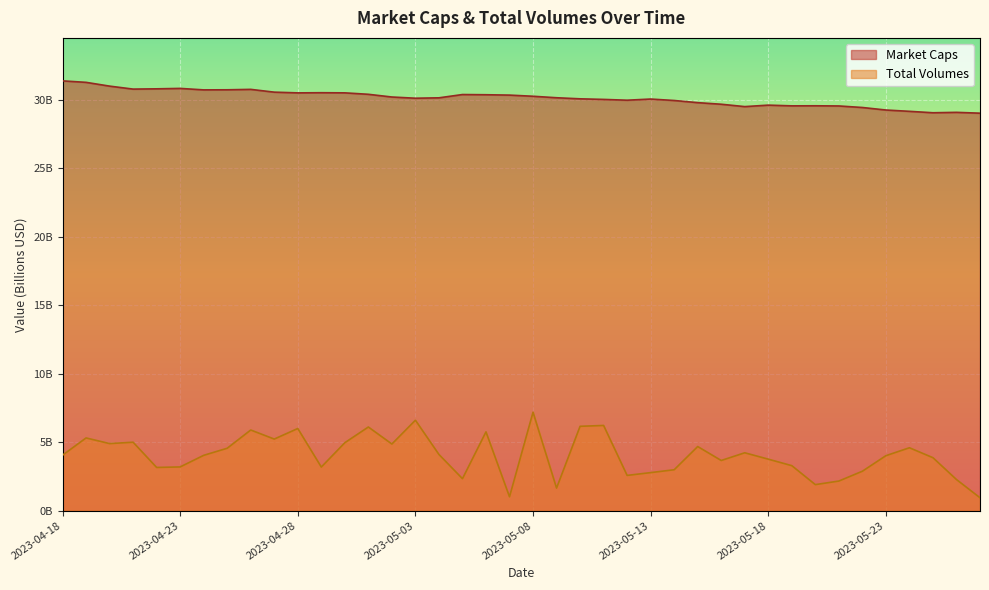

The value of Market Caps at 2023-04-30 is 30.5. True or false?

True